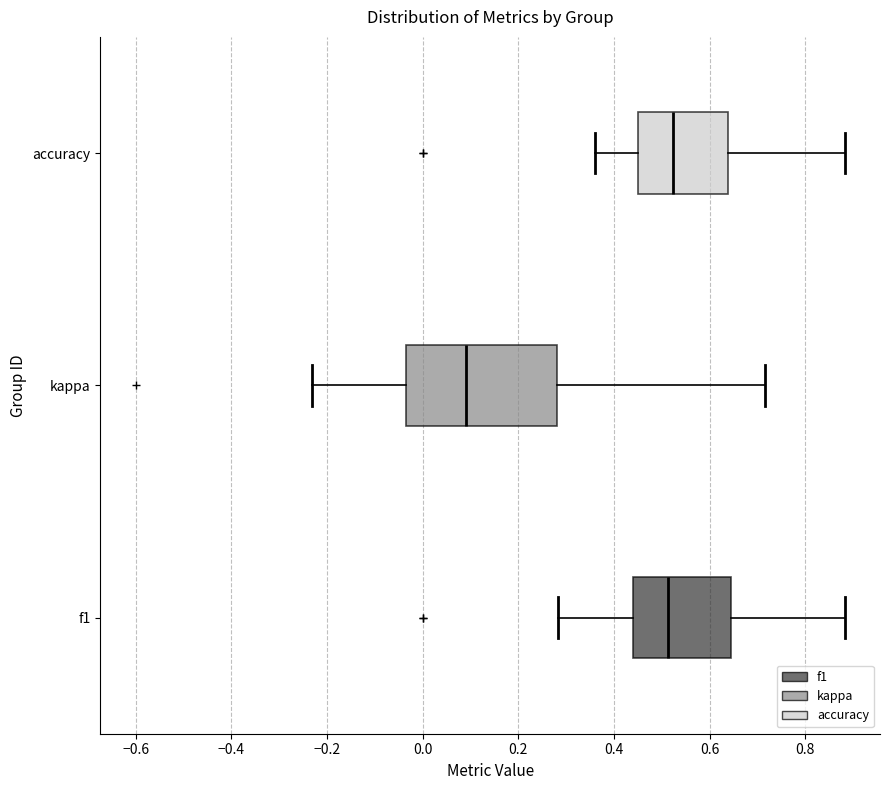

Which box is the widest, from its left edge to its right edge?

kappa